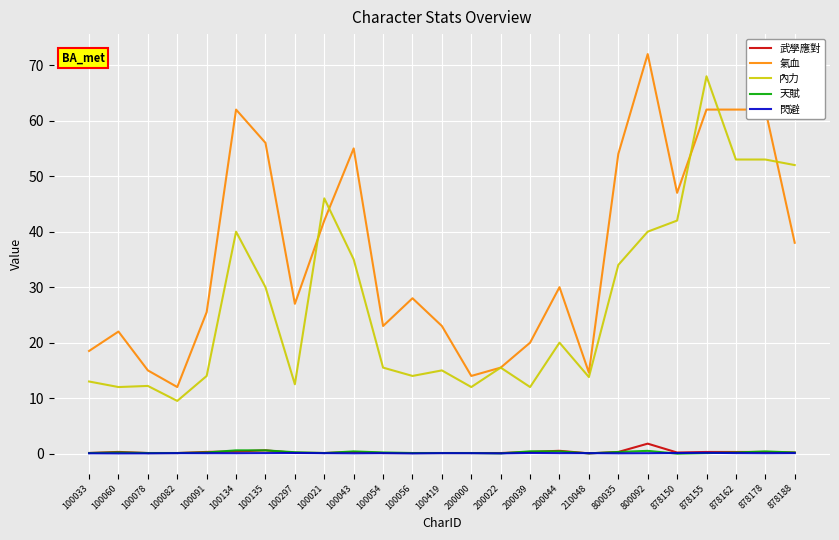

Which category has the highest value across all series?

800092